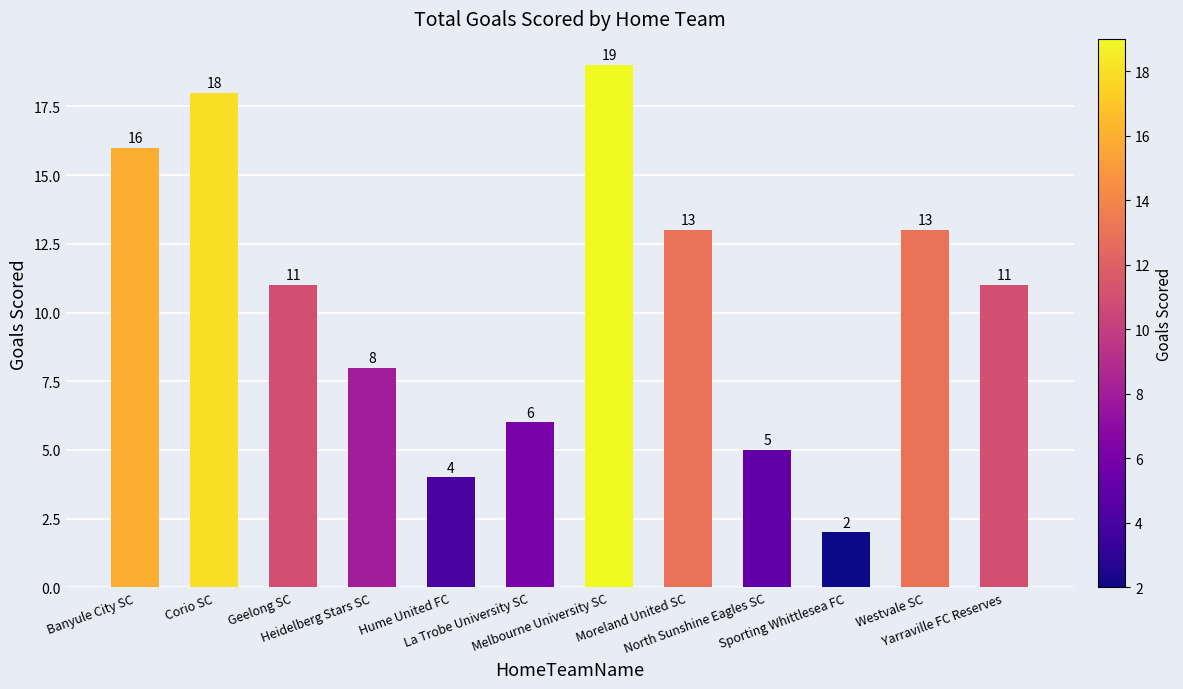

What is the label of the 9th bar from the right?

Heidelberg Stars SC